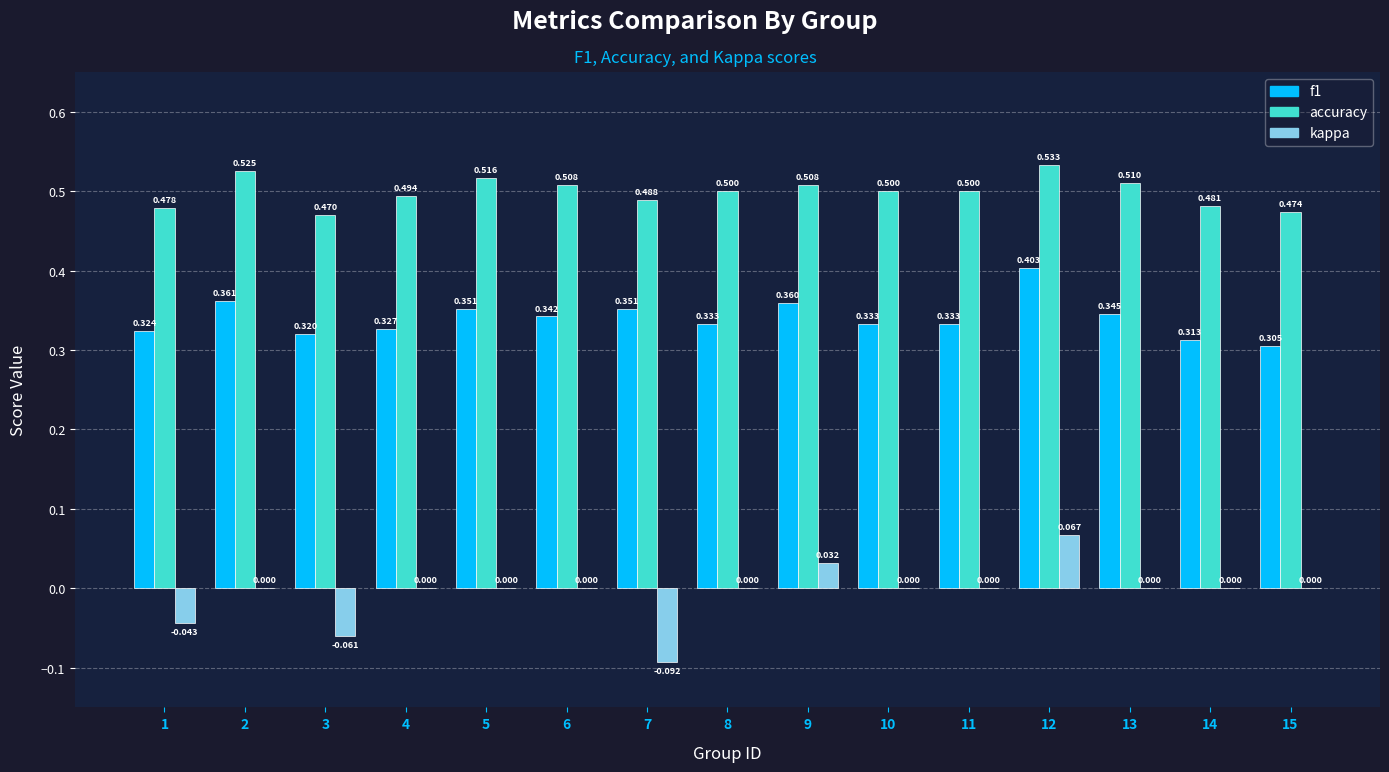

Is it true that accuracy equals 0.7 at 11?

False